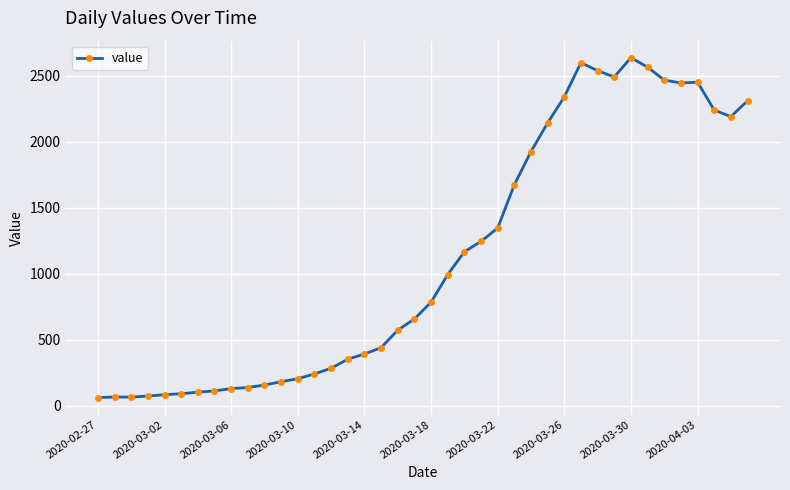

What is the value of the 9th point from the left?

129